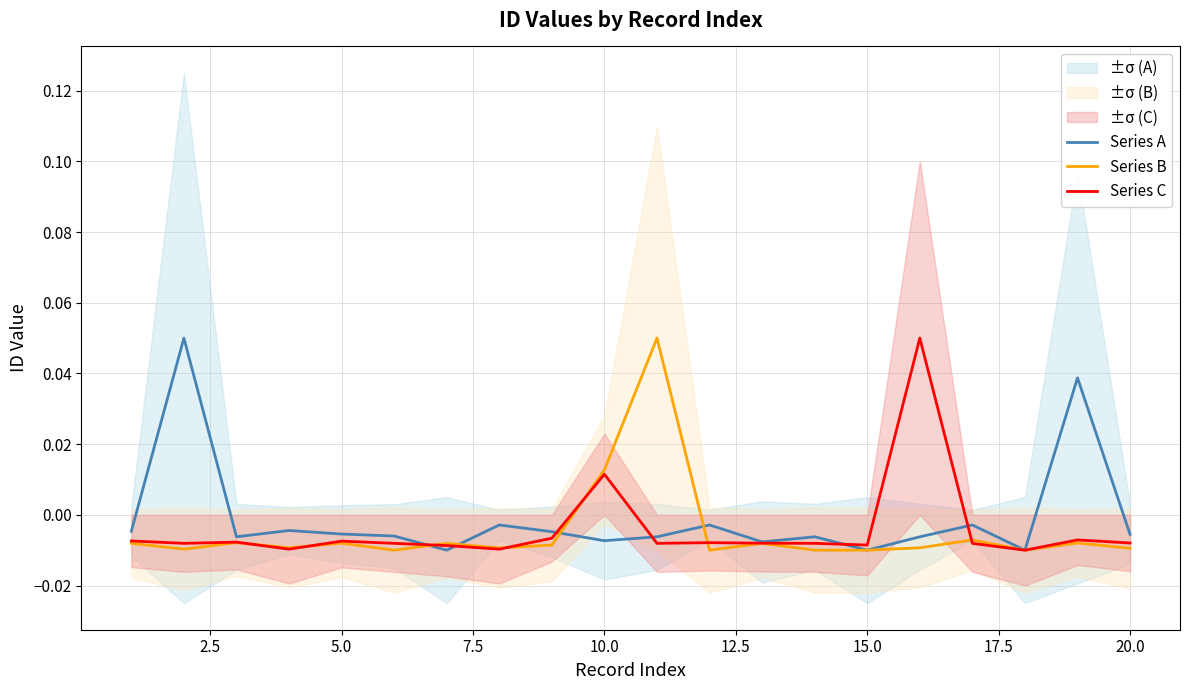

How many lines are shown in the chart?

3